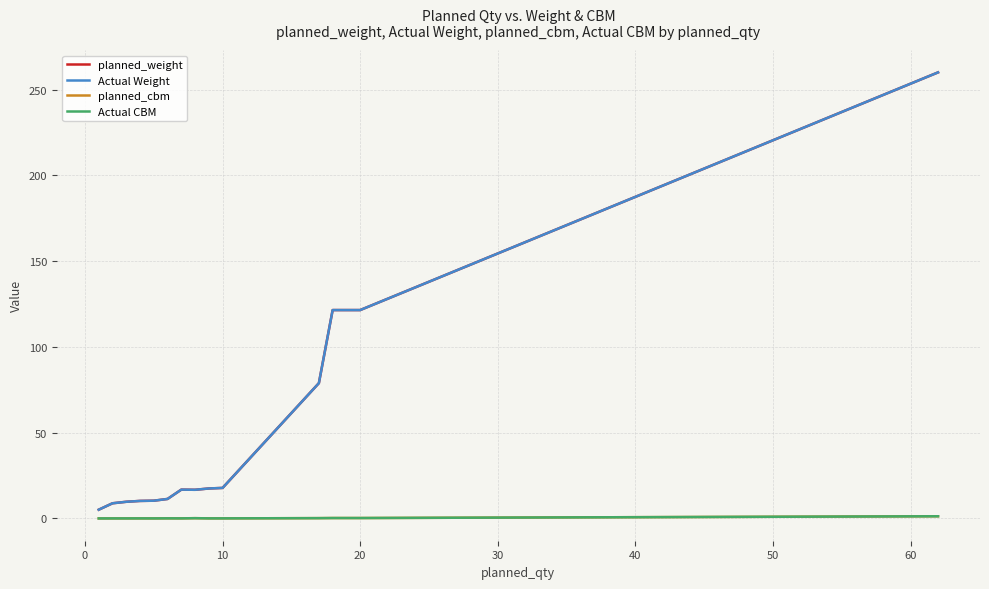

Does the chart have visible grid lines?

Yes